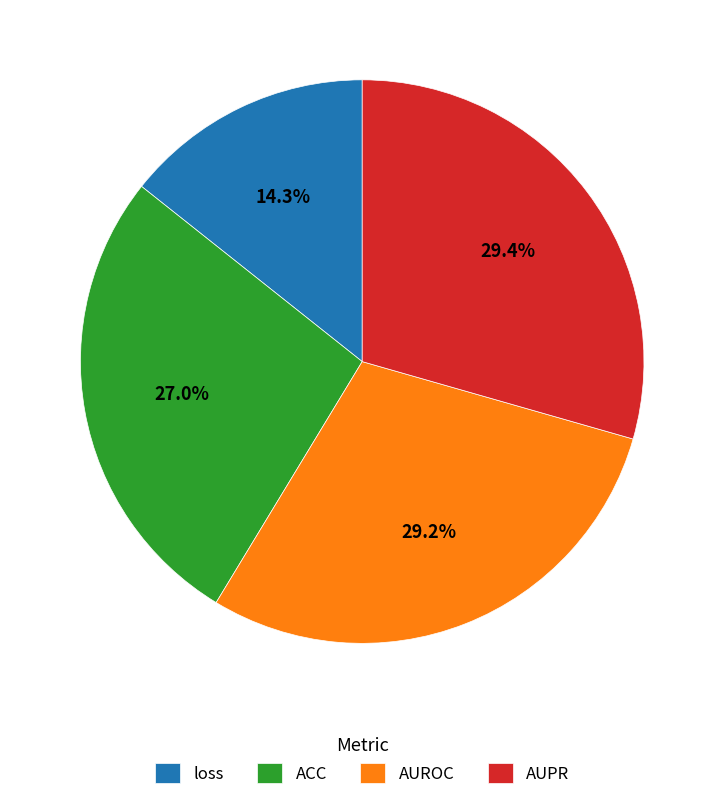

Which has a higher value, ACC or loss?

ACC